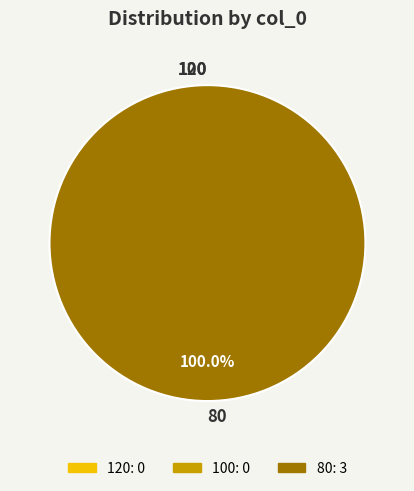

Which slice is the largest?

80